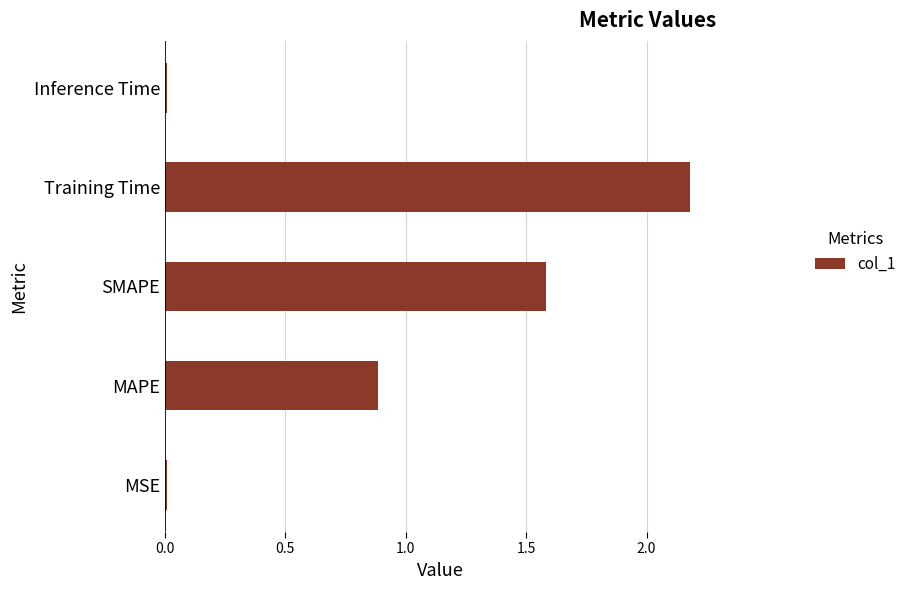

Are the bars grouped side by side (vs. stacked)?

No